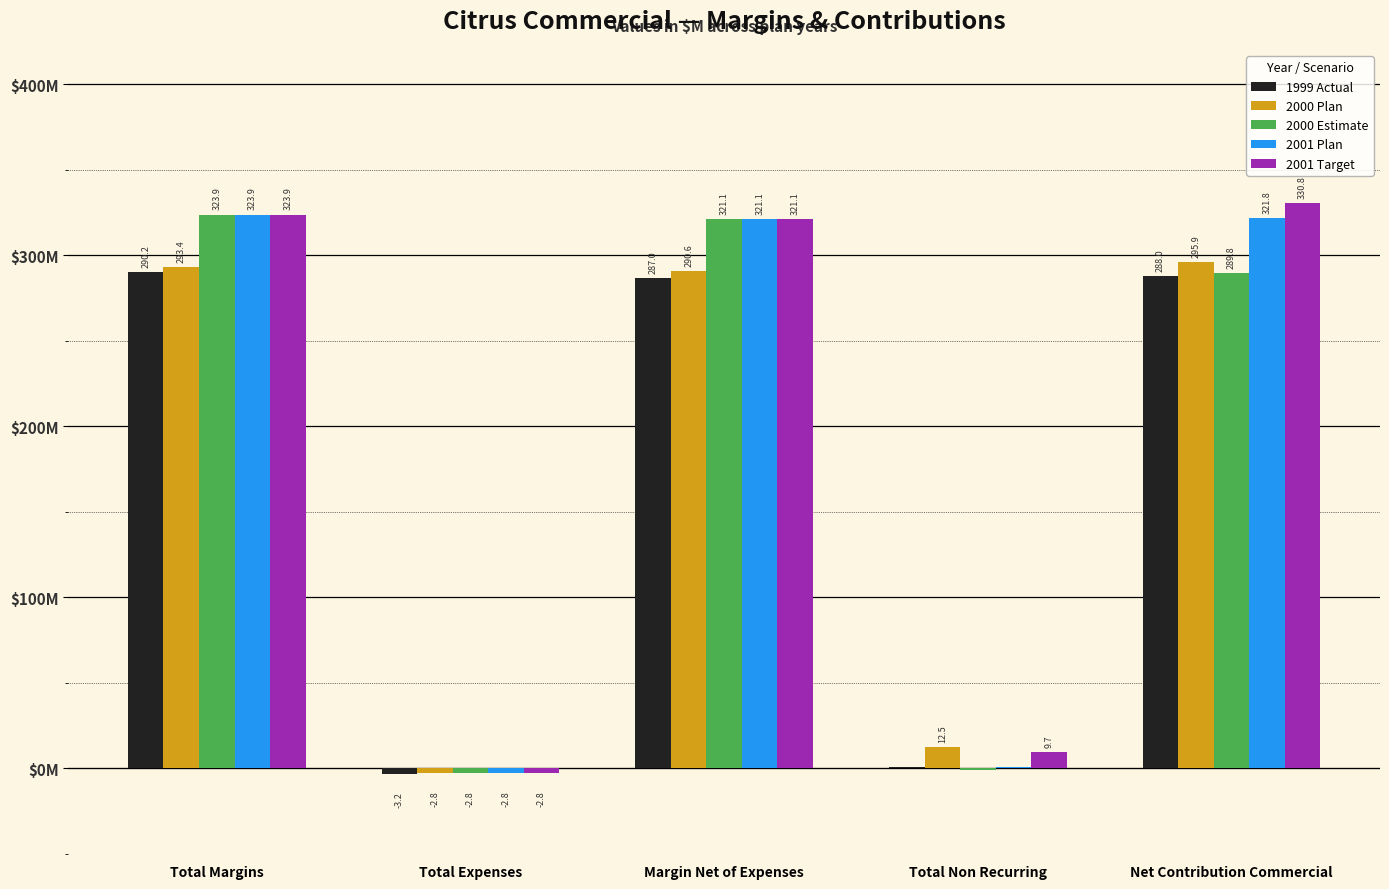

Between Total Expenses and Margin Net of Expenses, which series saw the biggest shift?

2000 Estimate